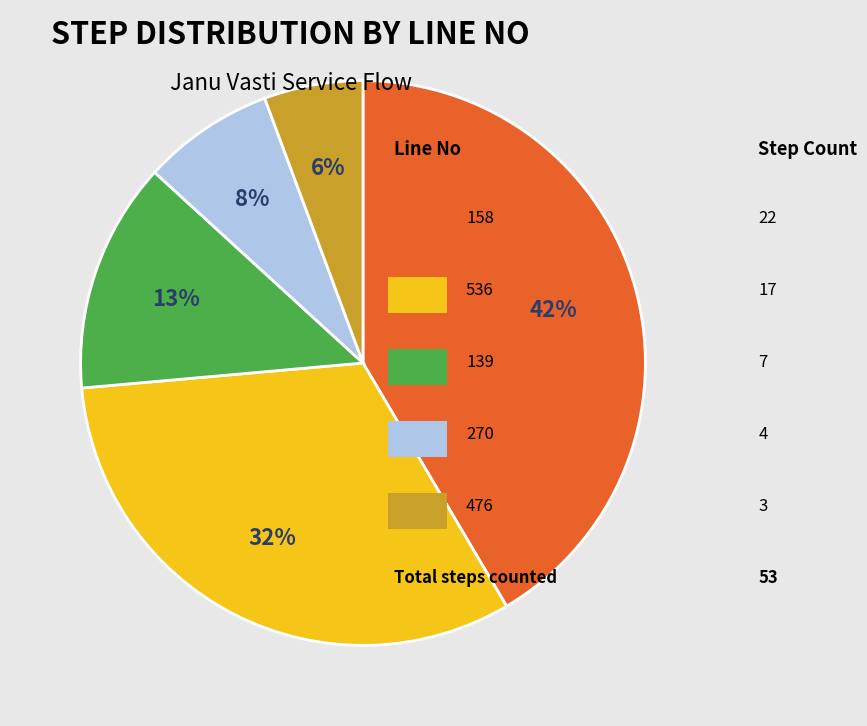

Is there a majority slice in this chart?

No